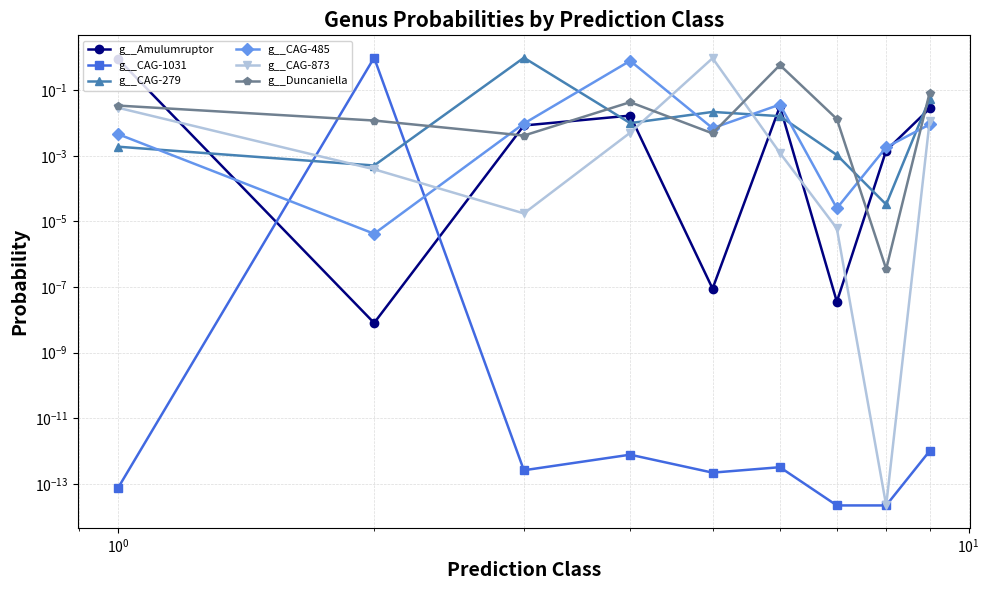

How many interior local valleys does the g__Duncaniella series have?

3